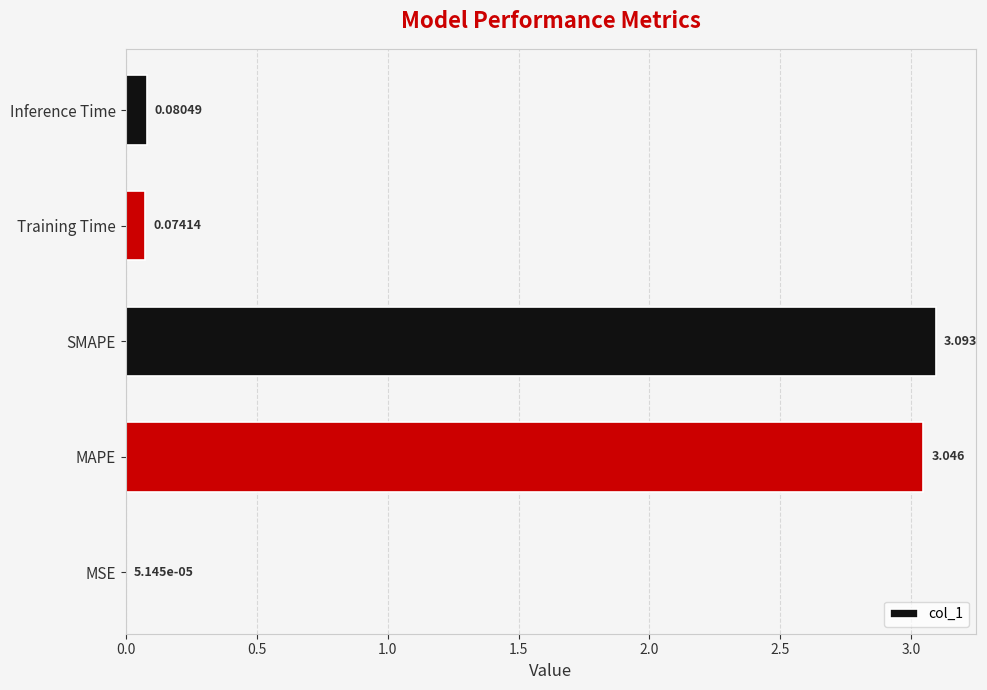

Between SMAPE and Inference Time, which is larger?

SMAPE